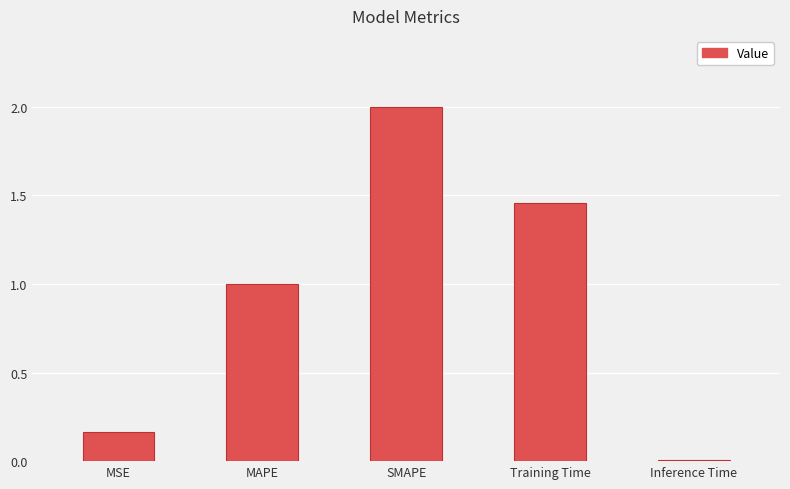

Which category has the lowest value across all series?

Inference Time